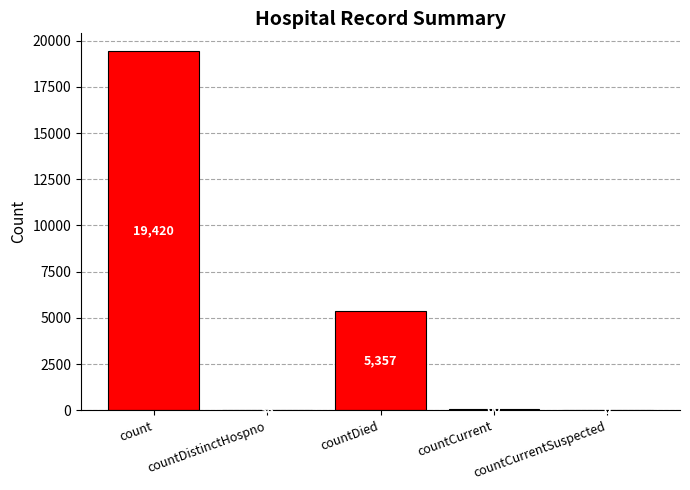

Which category has the highest value across all series?

count